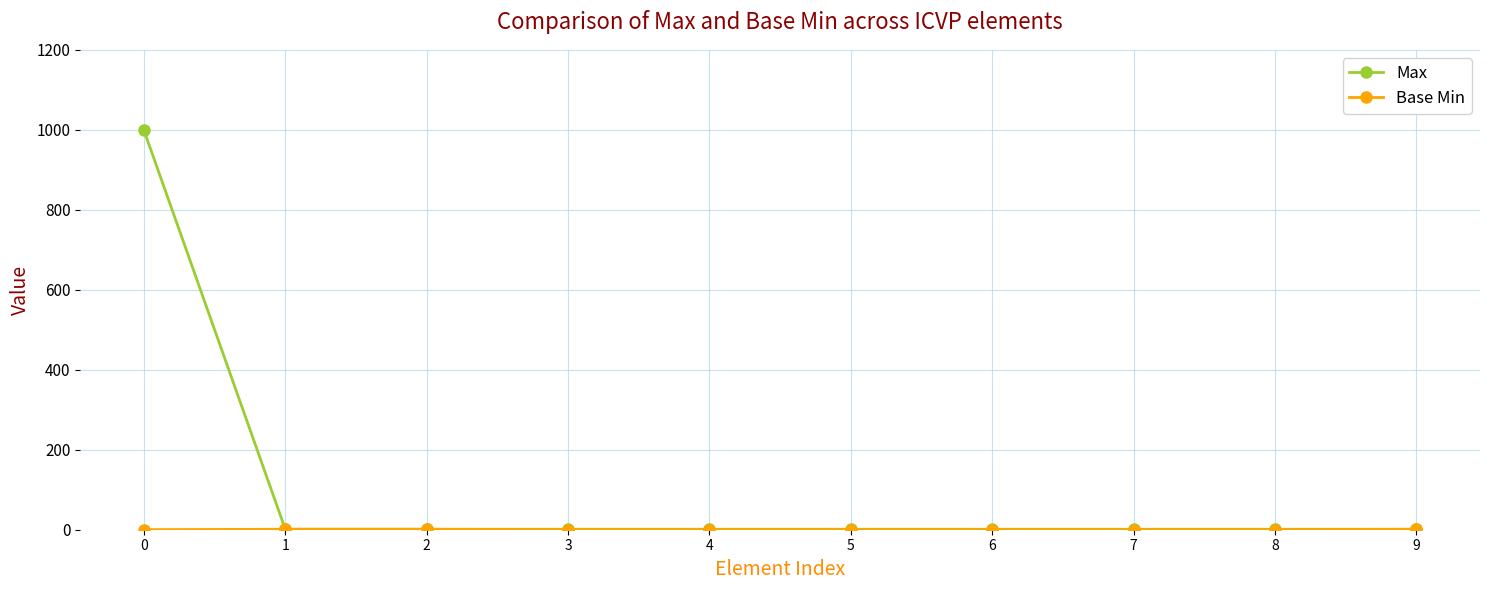

The Max series shows 999 at 0. True or false?

True